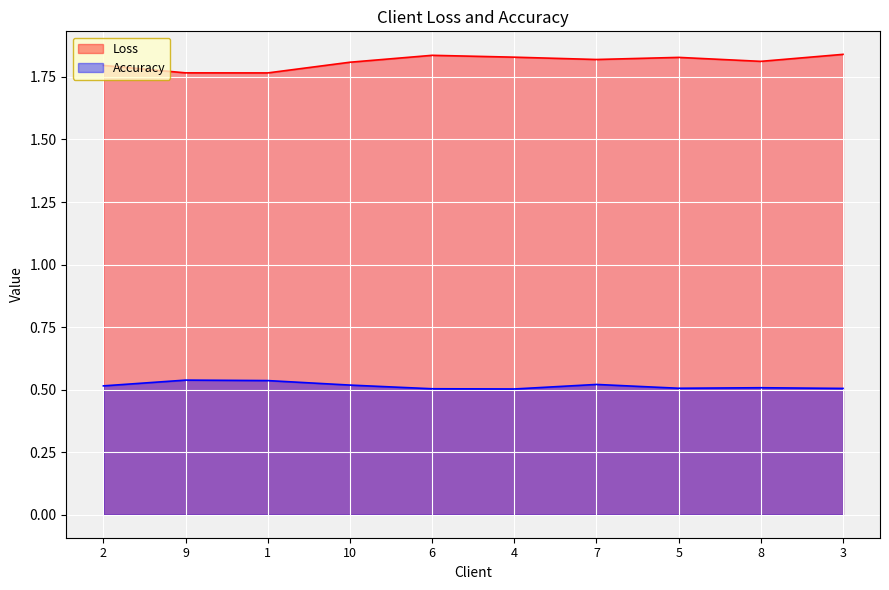

How many interior local valleys does the Loss series have?

3